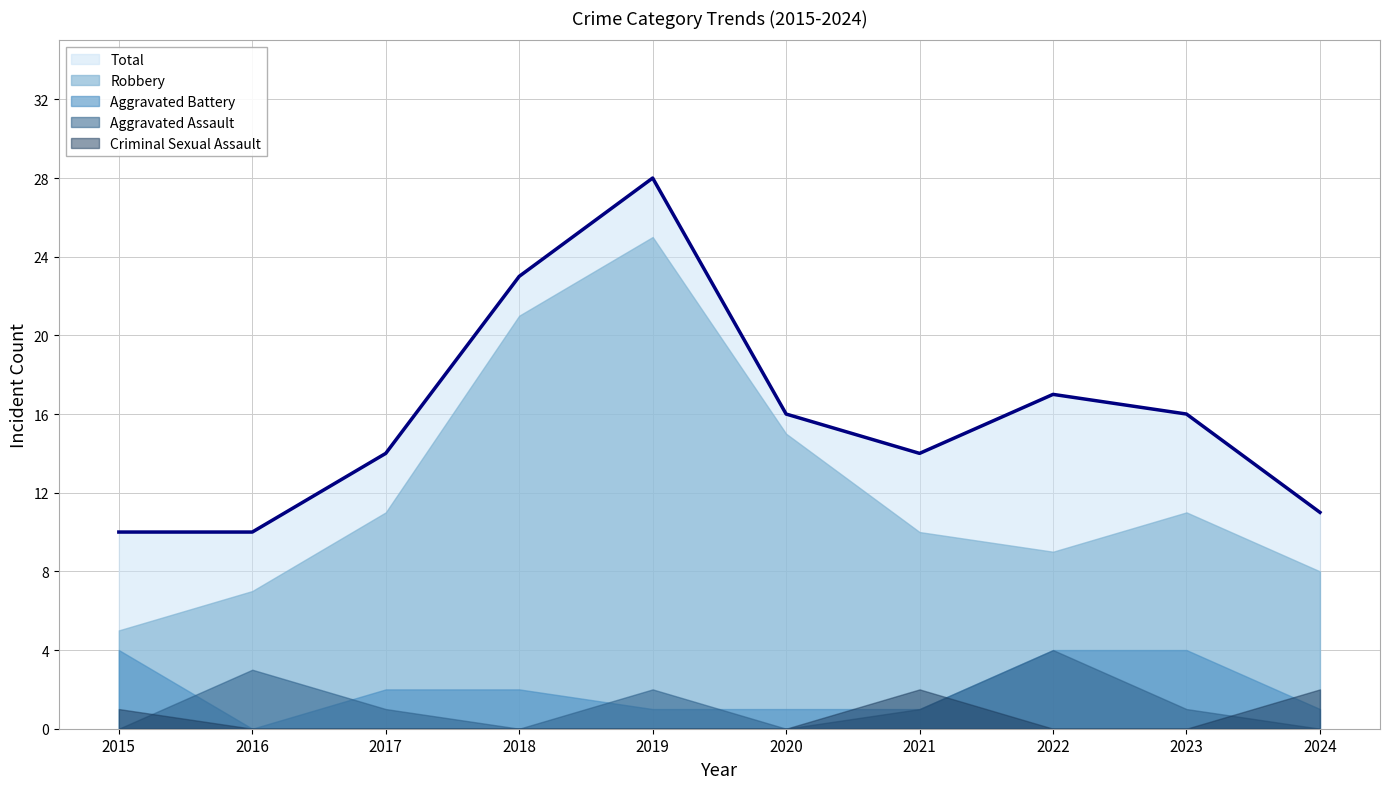

True or false: Aggravated Battery has more than 0 interior local peaks.

False